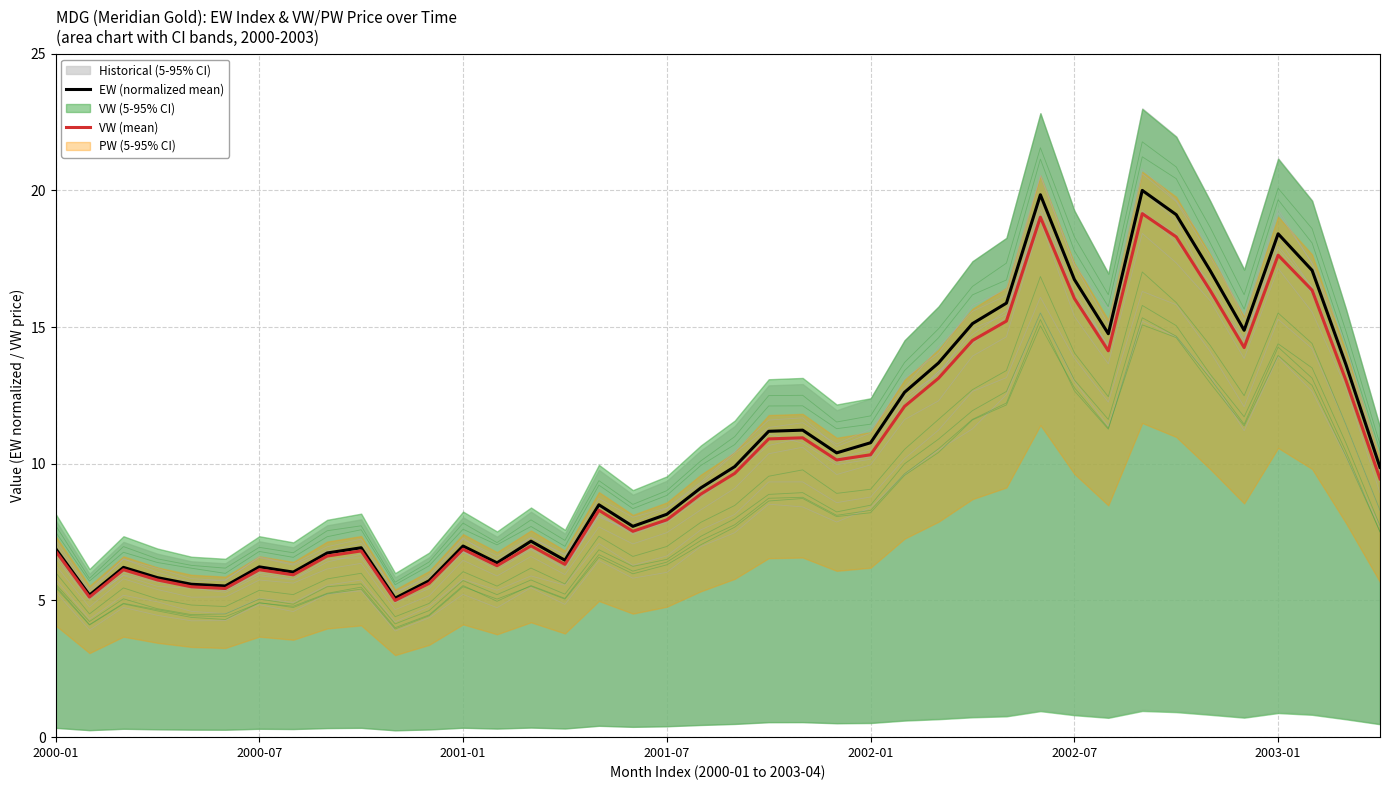

Which series has the largest range (max minus min)?

EW (normalized mean)